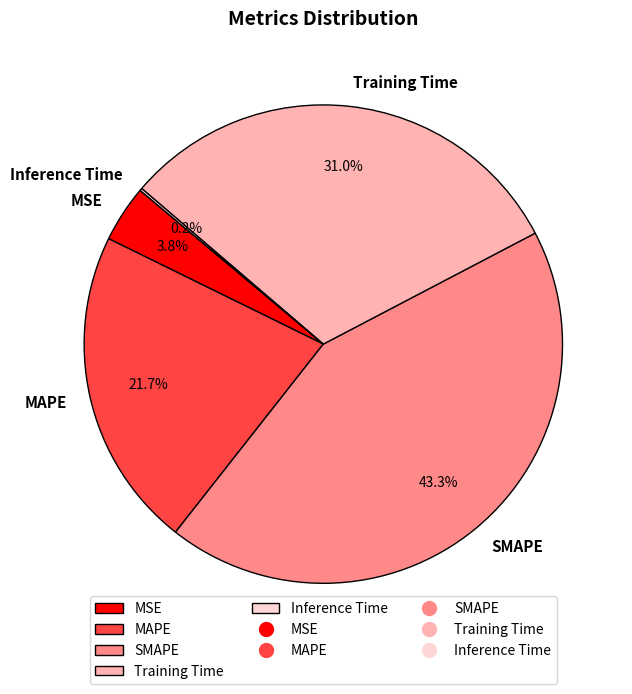

Does any single category account for the majority?

No